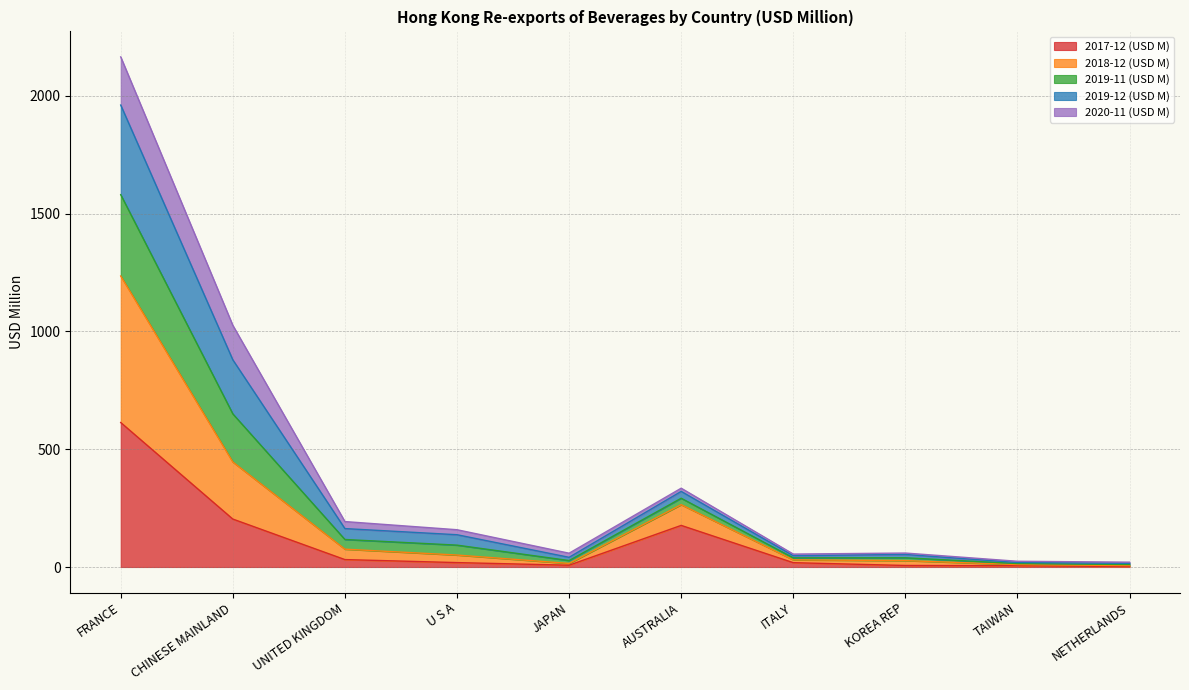

What is the total value across all series at ITALY?

54.9